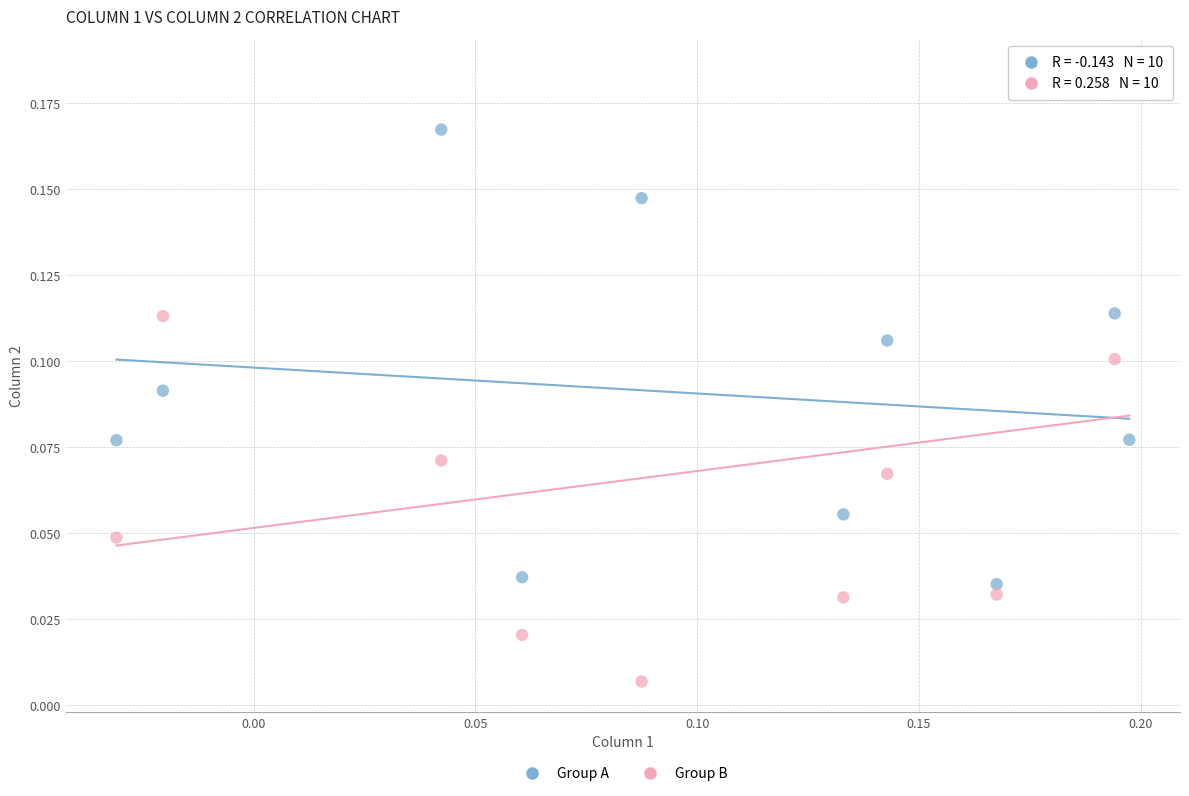

Which series contains the lowest Y value?

Group B